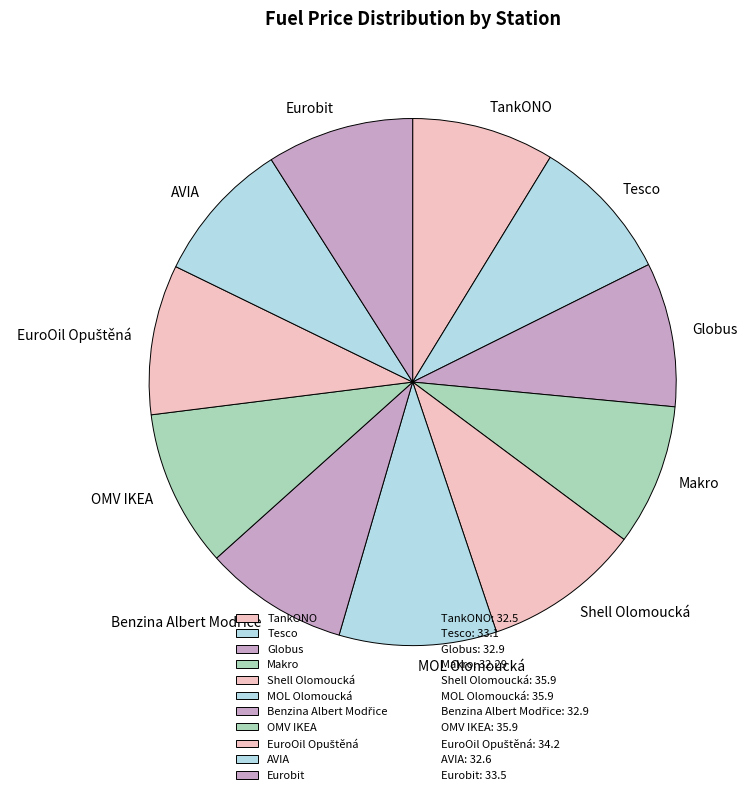

Approximately how many times larger is the value at Tesco compared to TankONO?

1.0